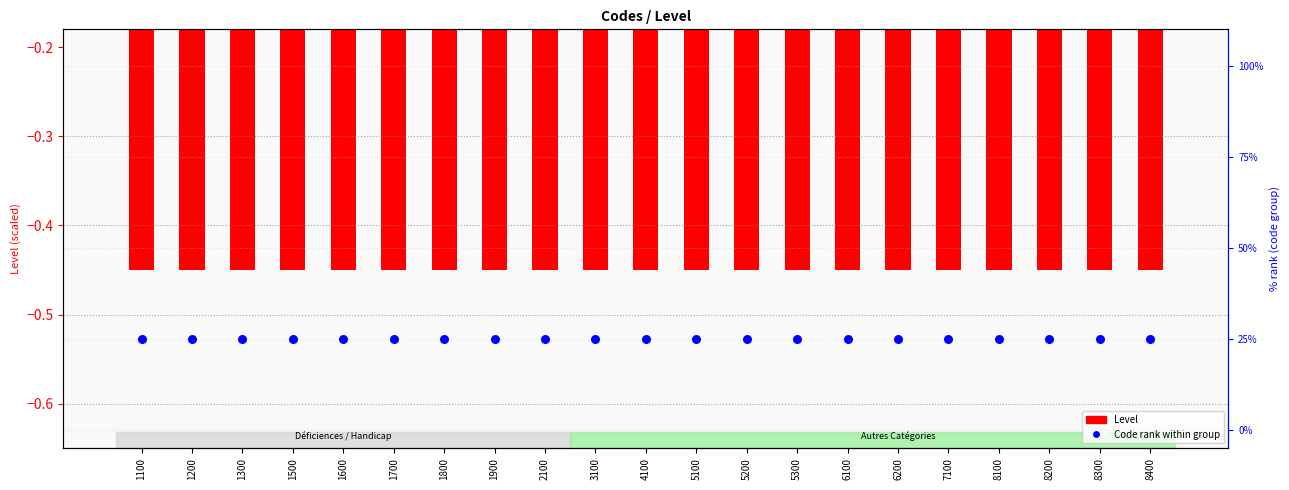

At which category is the sum across all series the highest?

1100